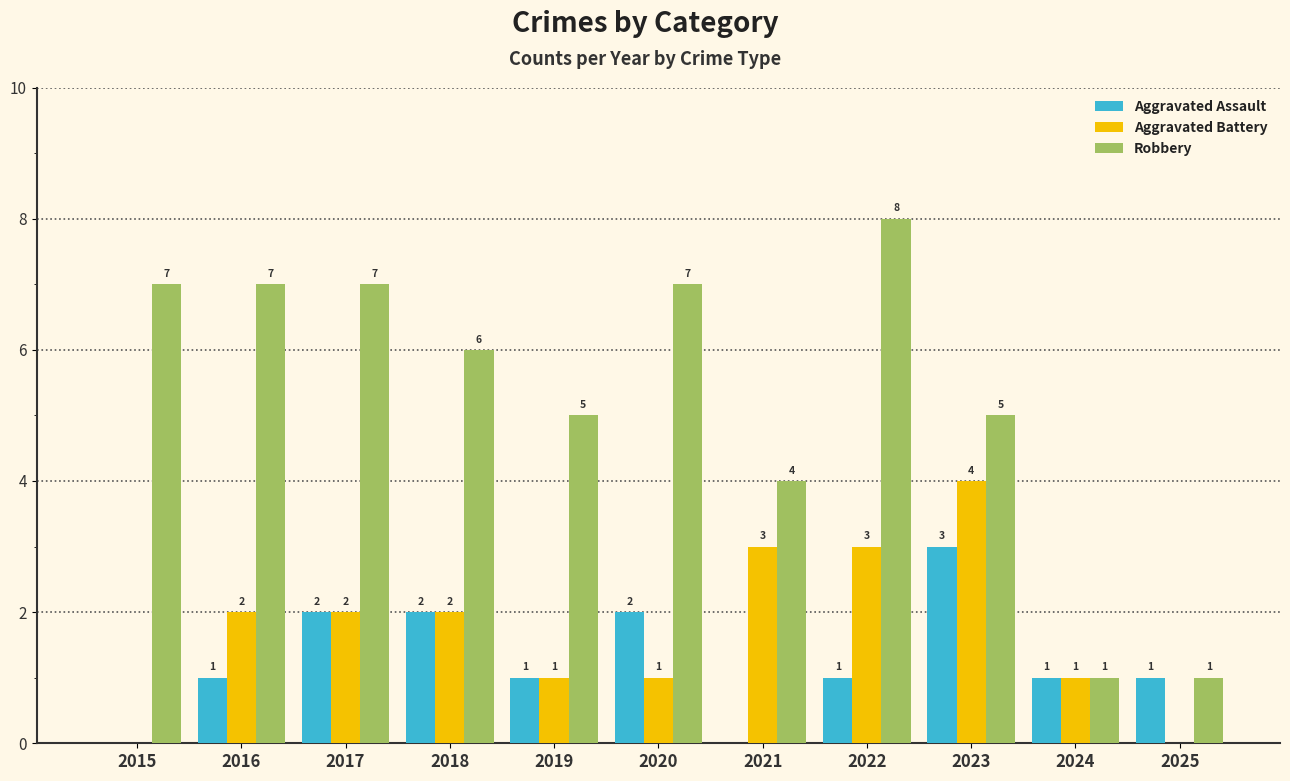

What is the average value of the Robbery series?

5